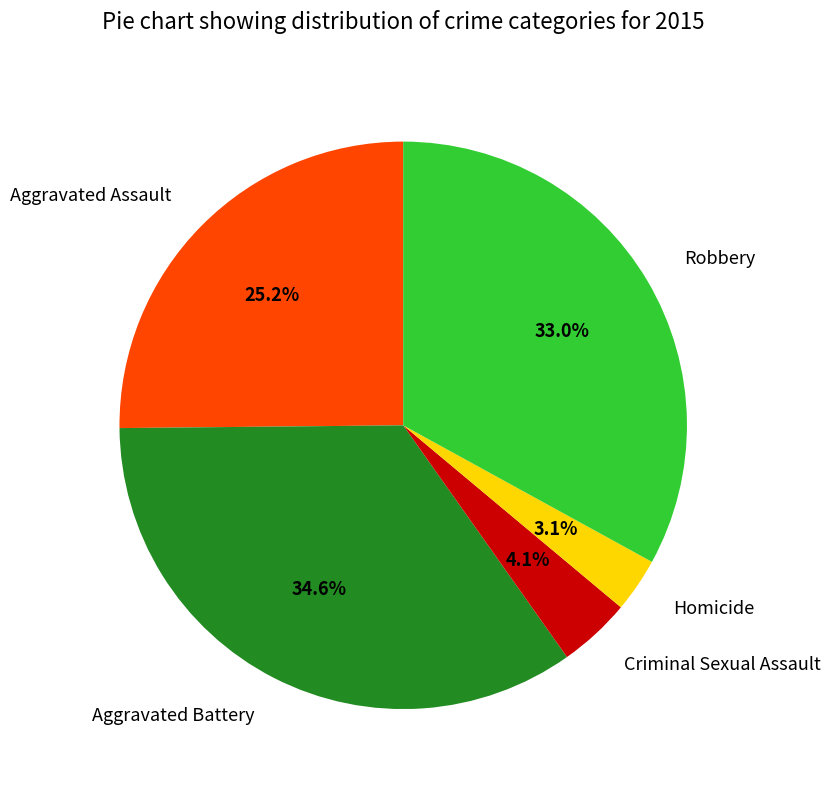

Between Criminal Sexual Assault and Homicide, which is larger?

Criminal Sexual Assault